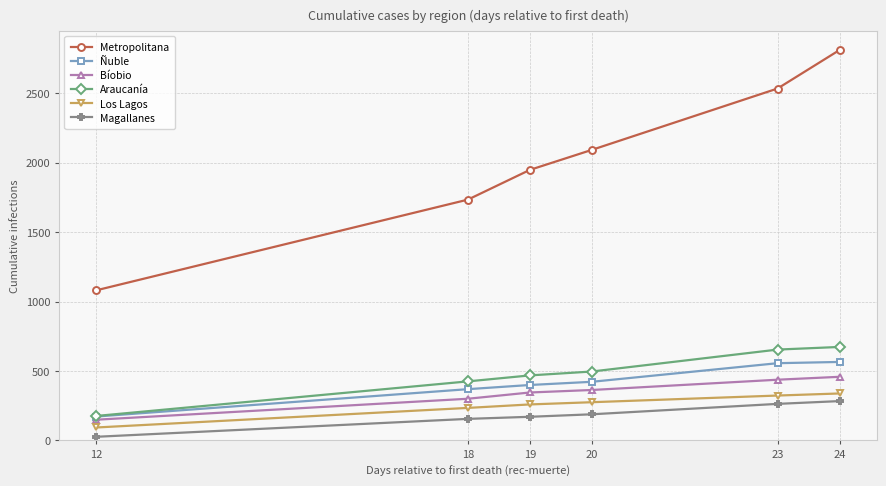

The Ñuble series shows 556 at 23. True or false?

True